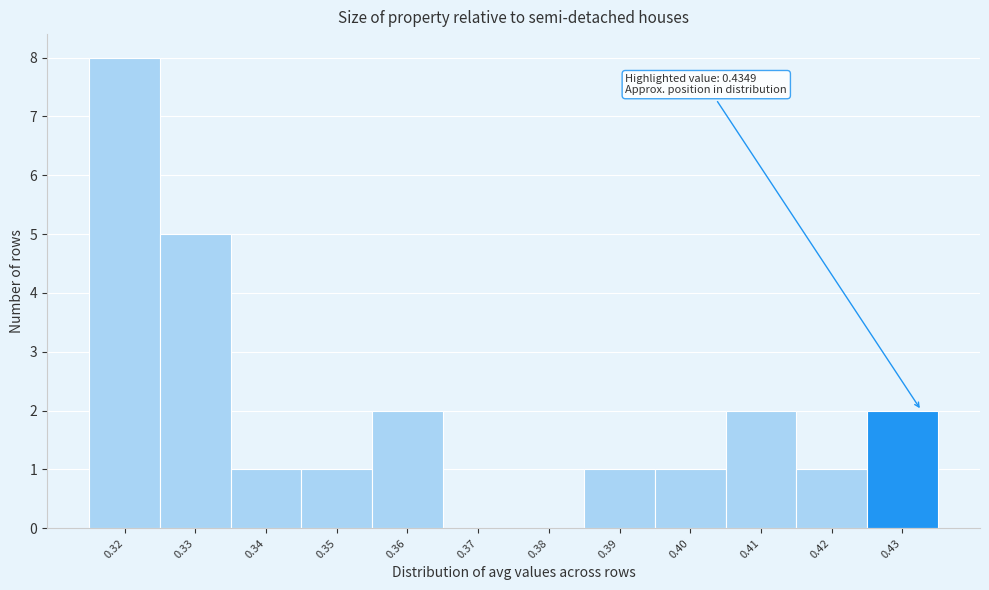

Reading left to right, what are all the values shown in this chart?

0.32=8	0.33=5	0.34=1	0.35=1	0.36=2	0.37=0	0.38=0	0.39=1	0.40=1	0.41=2	0.42=1	0.43=2